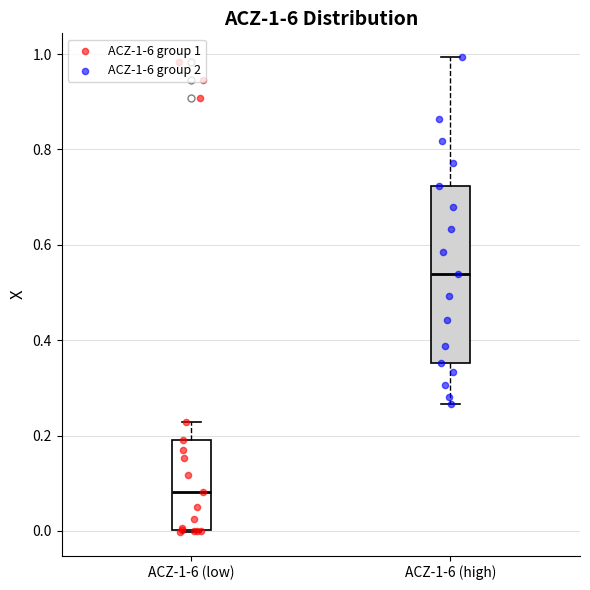

Which box's median line is the highest?

ACZ-1-6 (high)